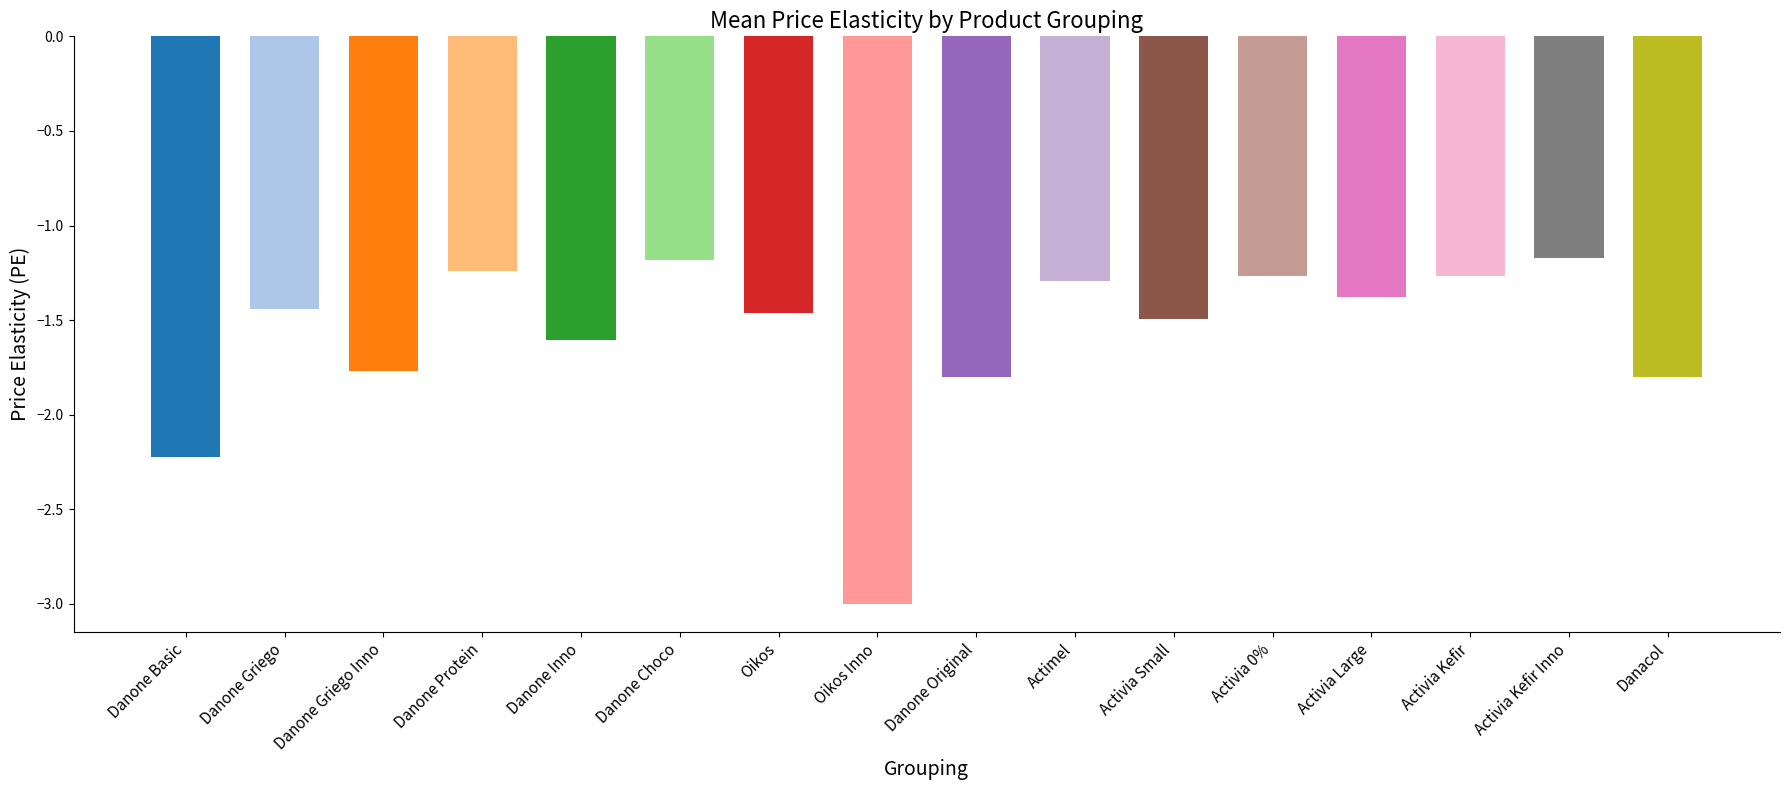

Rank the categories by value from highest to lowest.

Activia Kefir Inno, Danone Choco, Danone Protein, Activia Kefir, Activia 0%, Actimel, Activia Large, Danone Griego, Oikos, Activia Small, Danone Inno, Danone Griego Inno, Danacol, Danone Original, Danone Basic, Oikos Inno